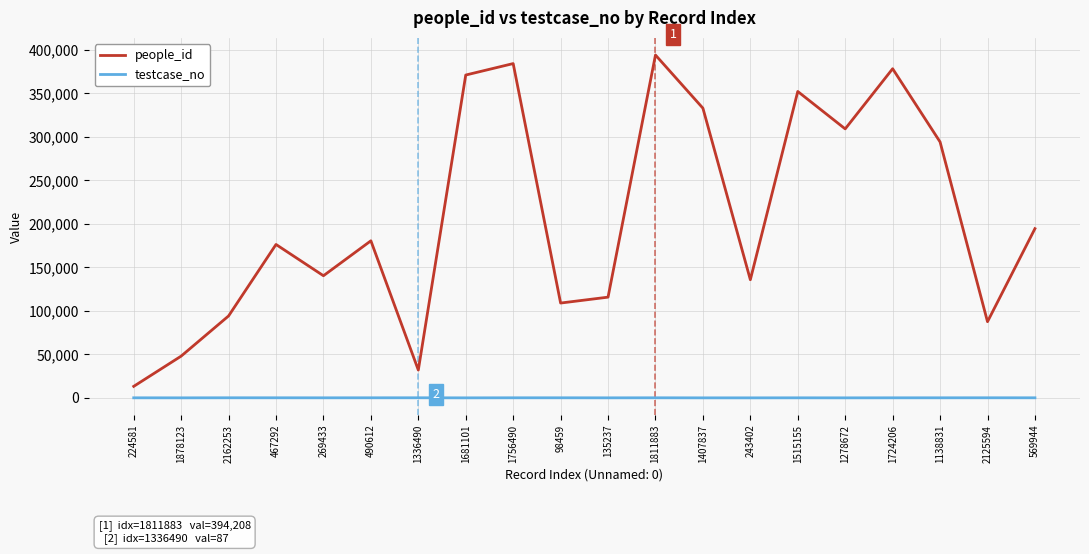

What is the total value across all series at 1811883?

394278